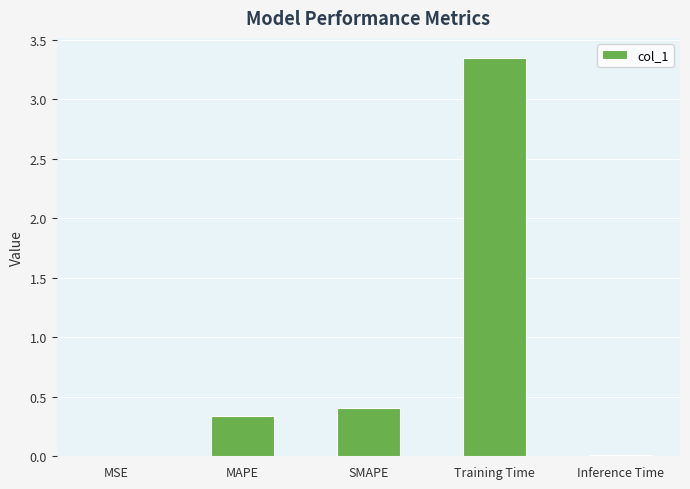

What is the sum of all values?

4.1